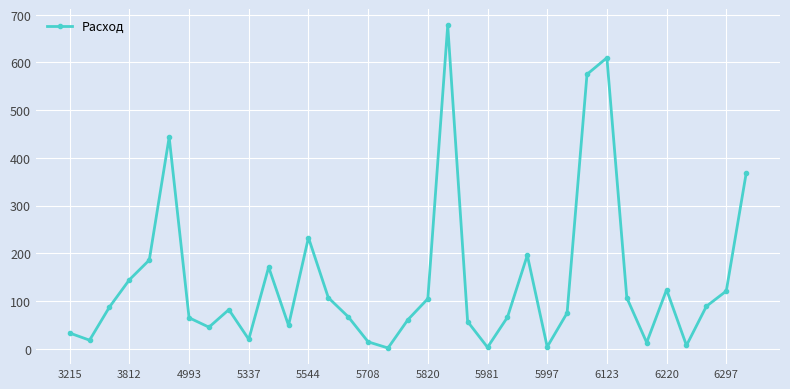

What is the maximum value shown in the chart?

677.8